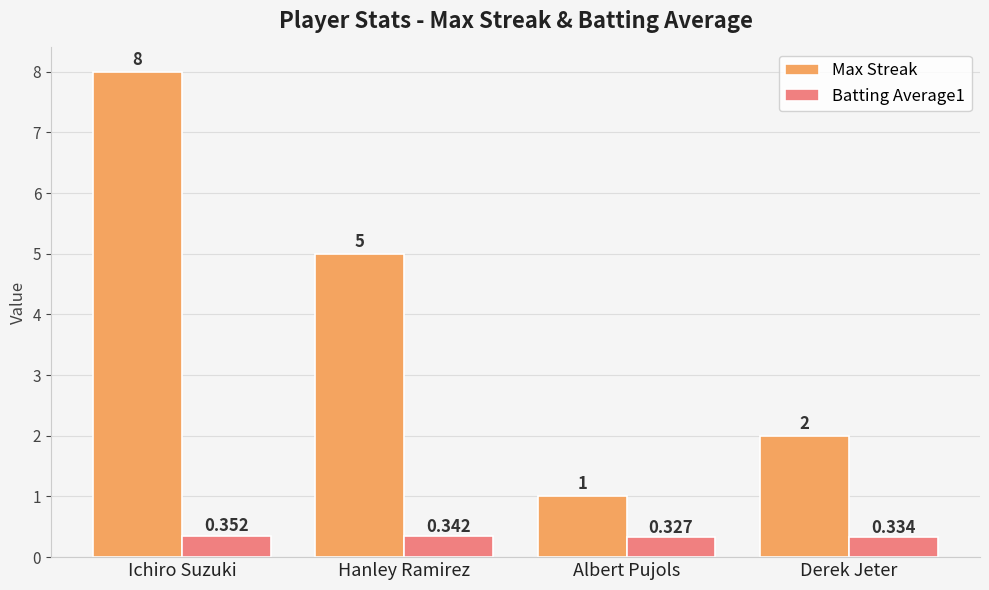

List the series in order of their peak value, lowest first.

Batting Average1, Max Streak